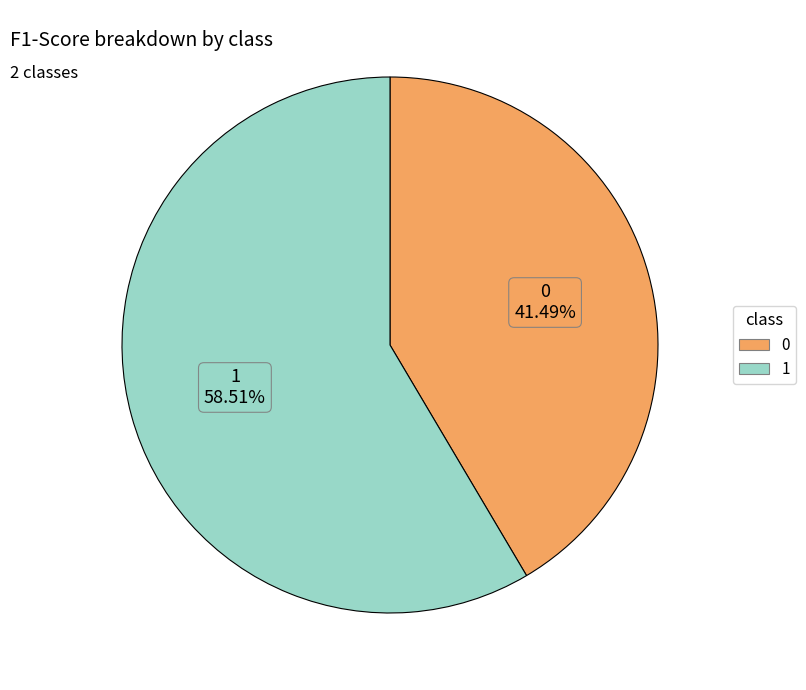

The 1 slice represents 59% of the pie. True or false?

True